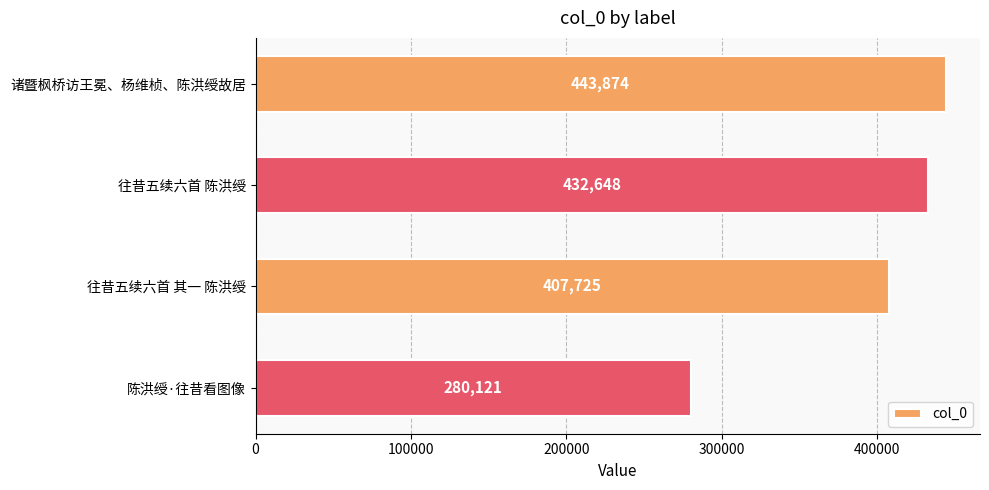

Does the chart contain any negative values?

No